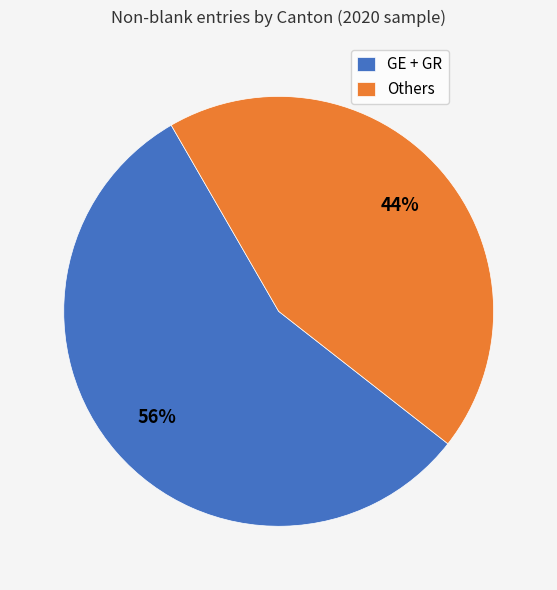

What percentage is the Others slice, to the nearest percent?

44%